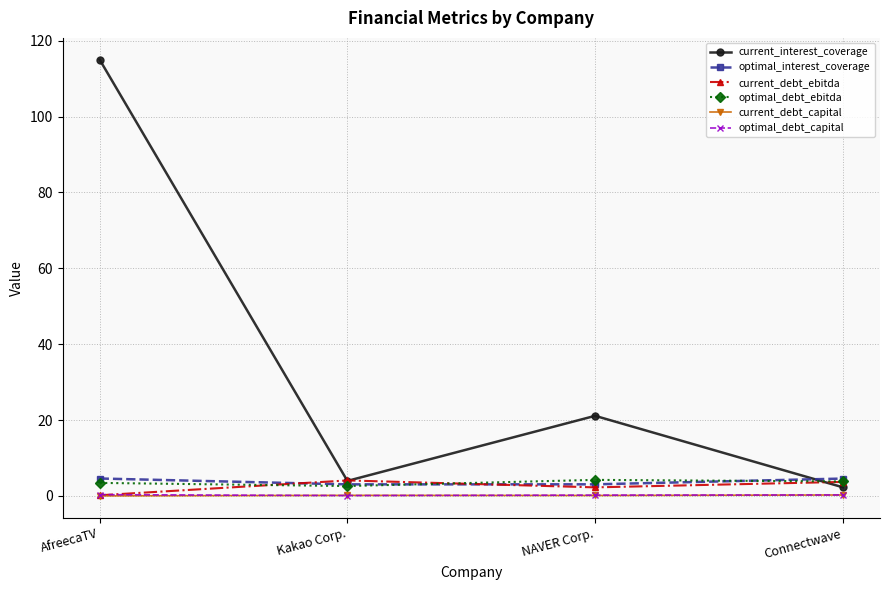

Does the chart have visible grid lines?

Yes